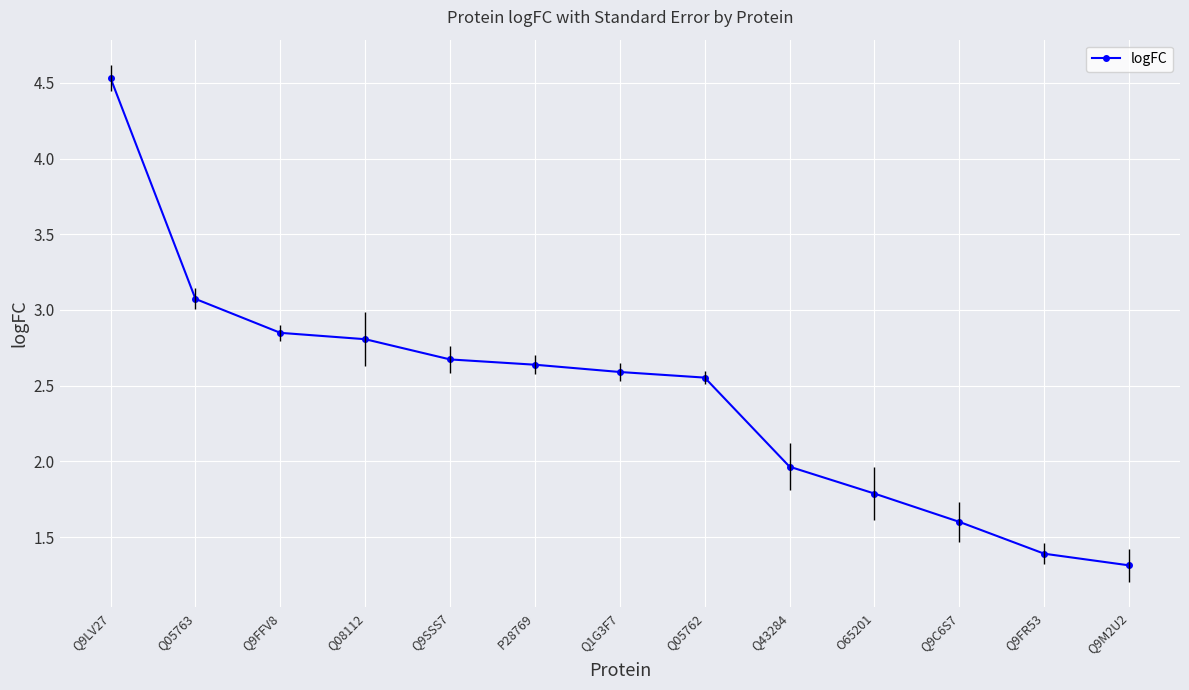

The value at Q9FFV8 is 2.8. True or false?

True